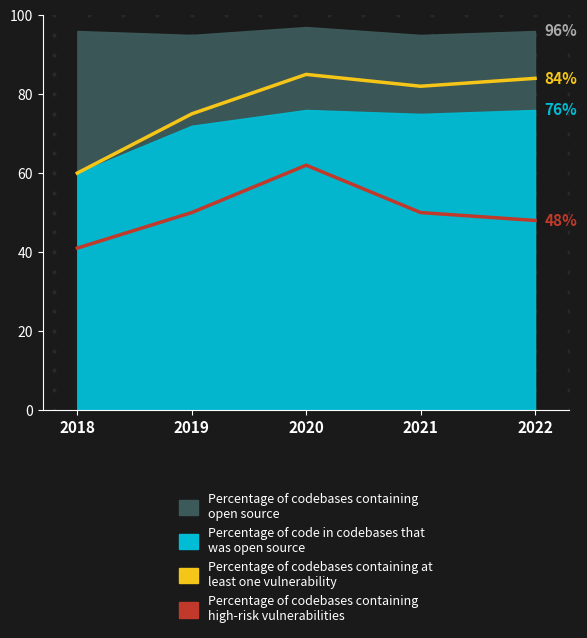

How many data points in Percentage of codebases containing at
least one vulnerability are above 82?

2